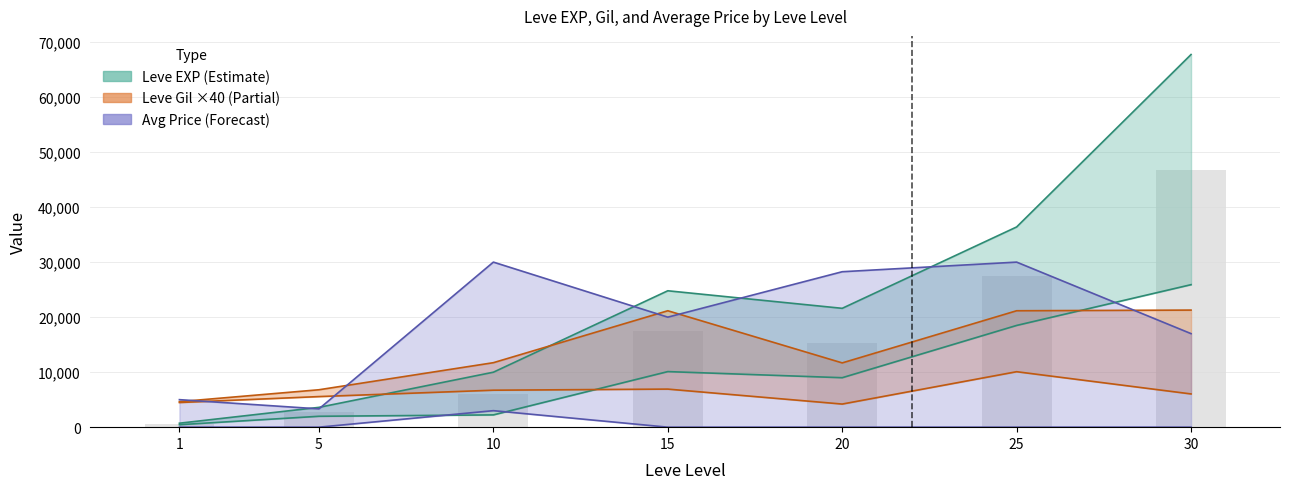

What is the maximum value for Leve Gil upper?

21280